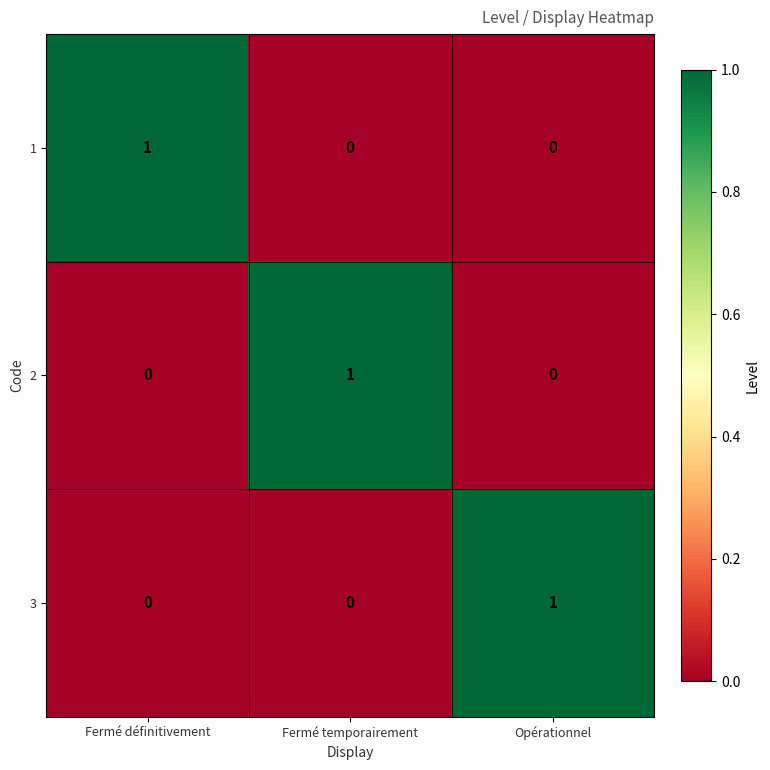

How many distinct data groups are displayed?

3